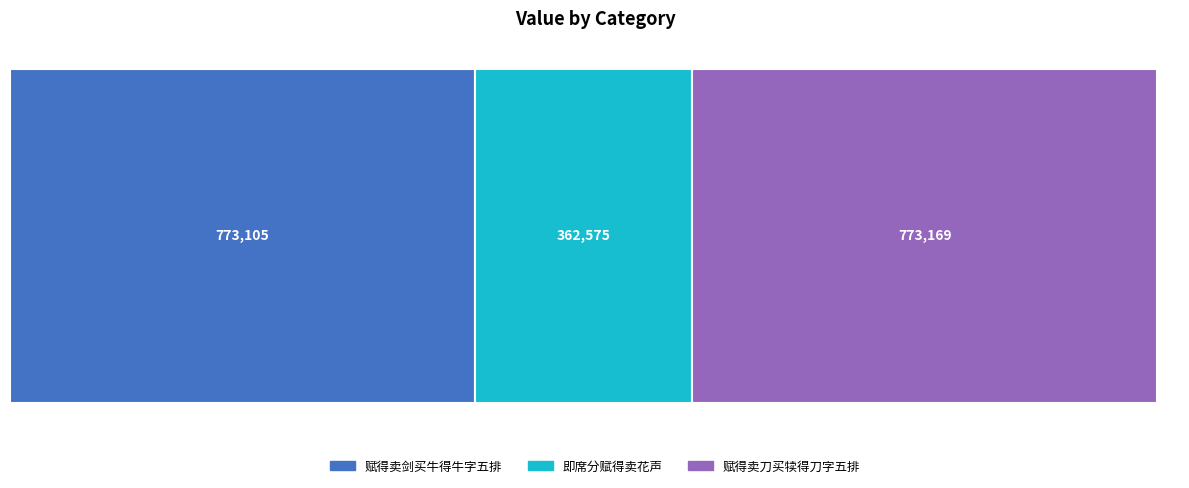

What is the lowest value of the 赋得卖剑买牛得牛字五排 series?

773105